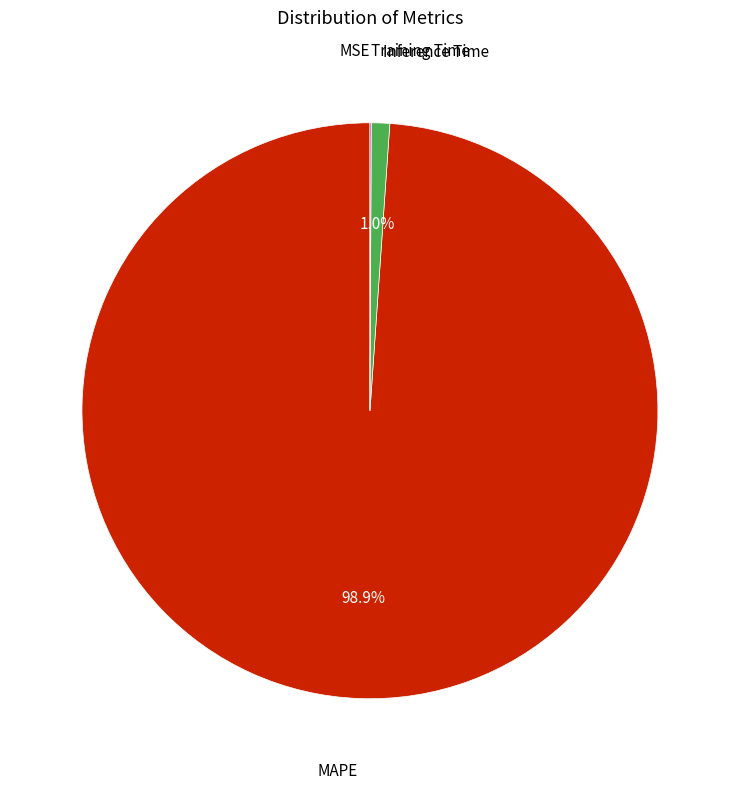

Is there any slice that represents more than half of the pie?

Yes